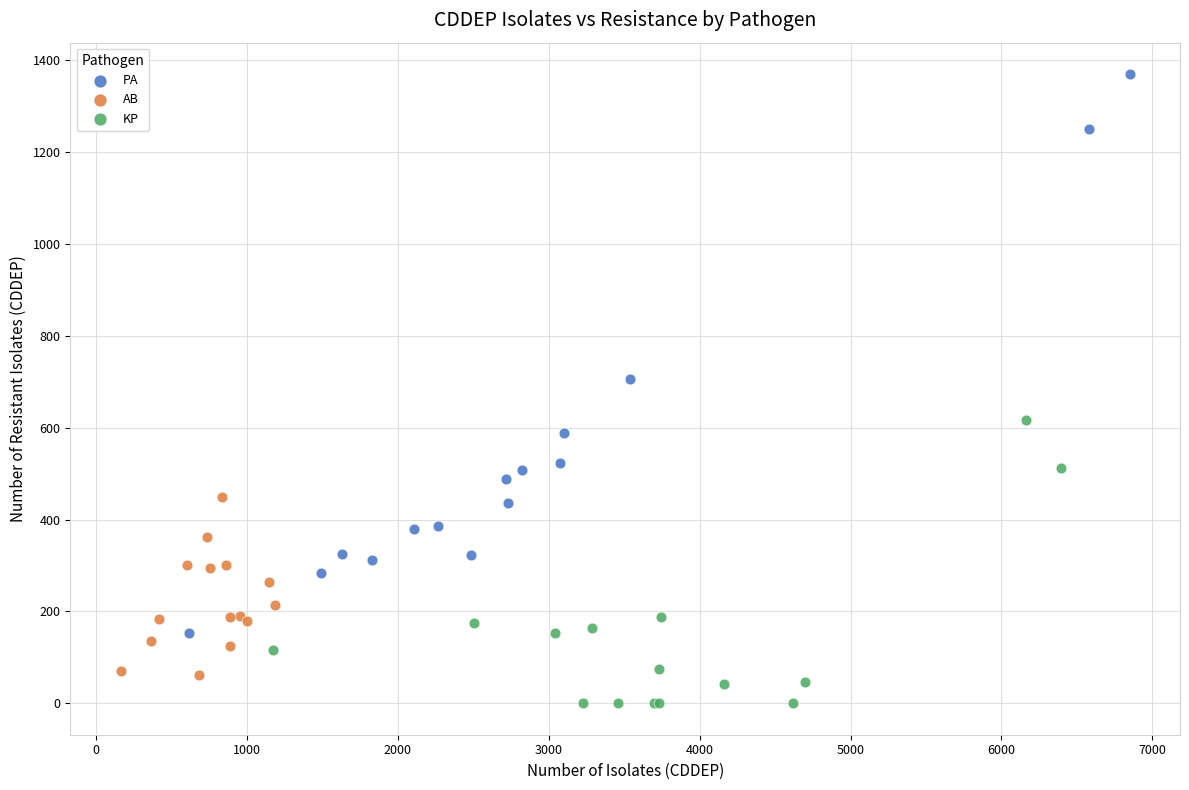

Which series reaches the minimum Y coordinate?

KP